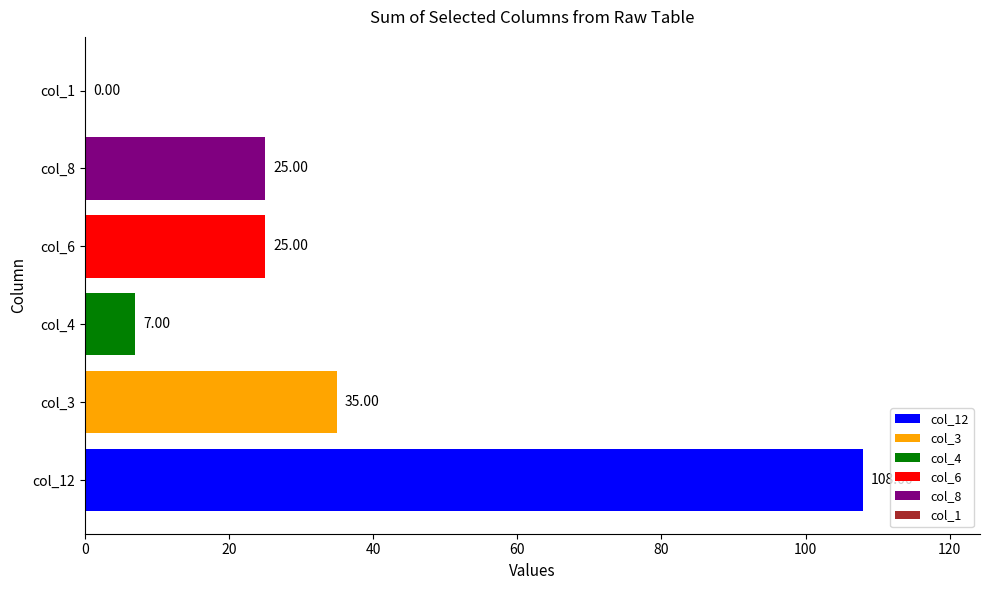

Which series has the widest spread of values?

col_12